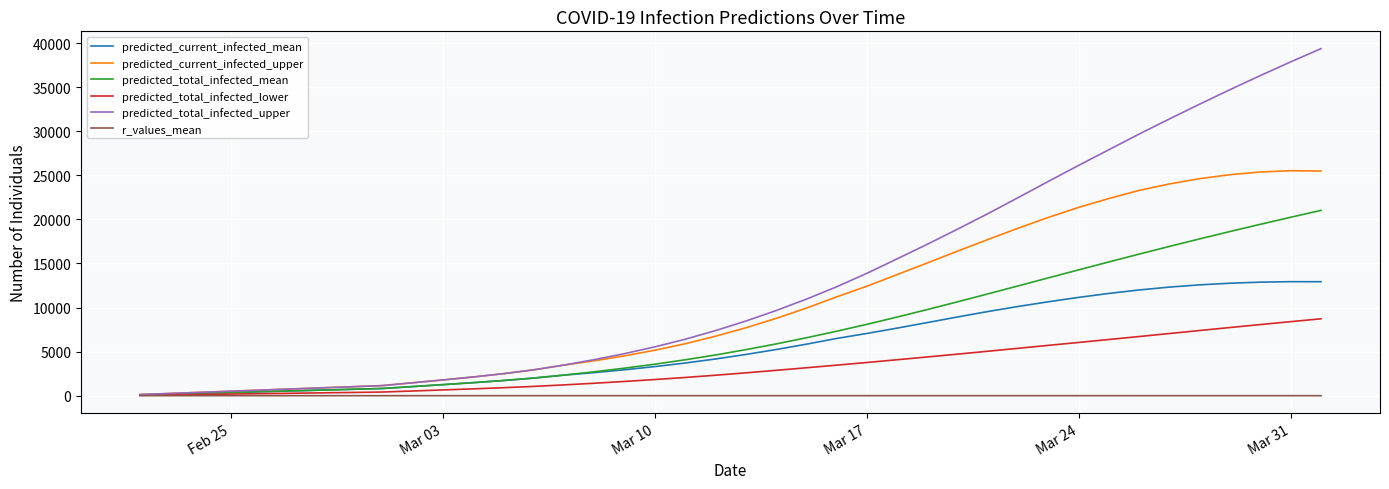

Which series has the largest range (max minus min)?

predicted_total_infected_upper